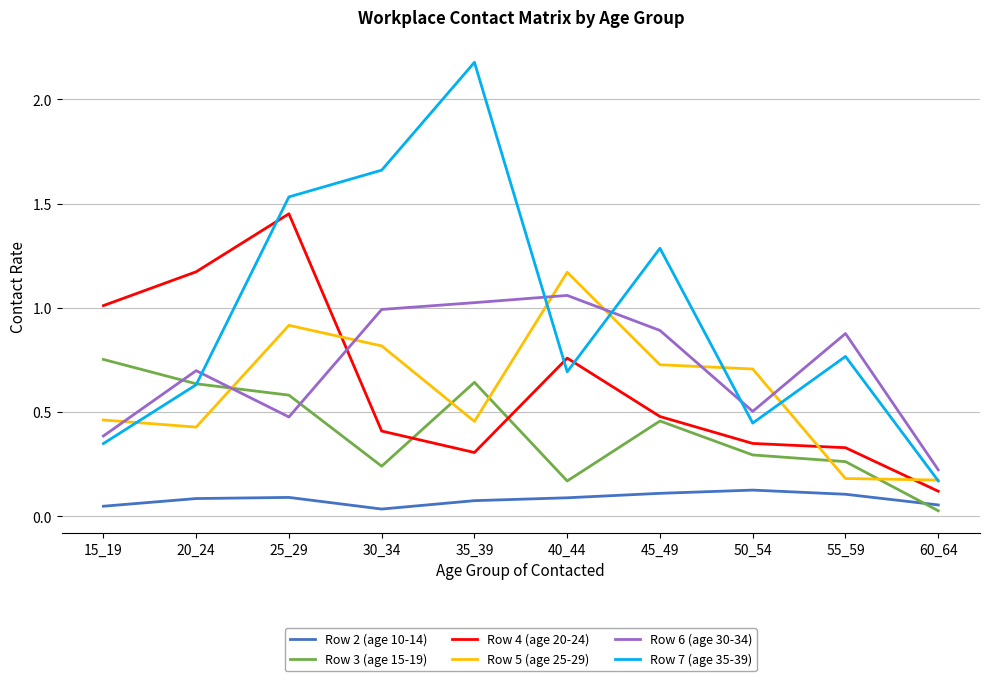

At which category is the sum across all series the highest?

25_29